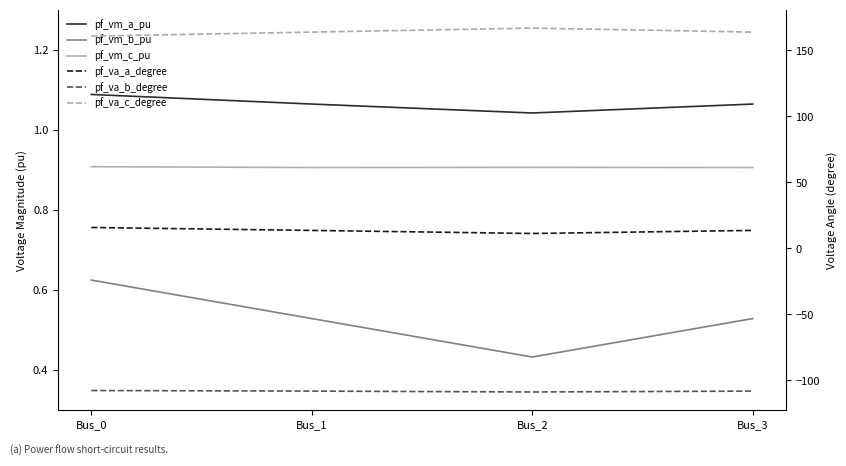

Where does the pf_va_c_degree series first go above 163?

Bus_1